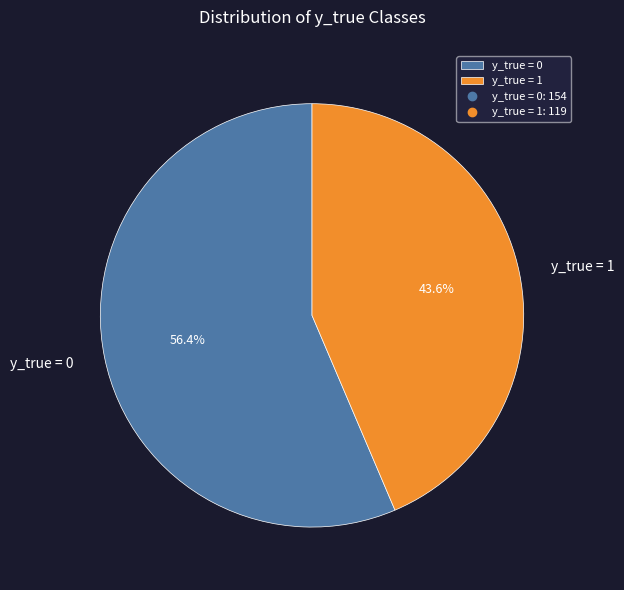

What percentage is the y_true = 0 slice, to the nearest percent?

56%